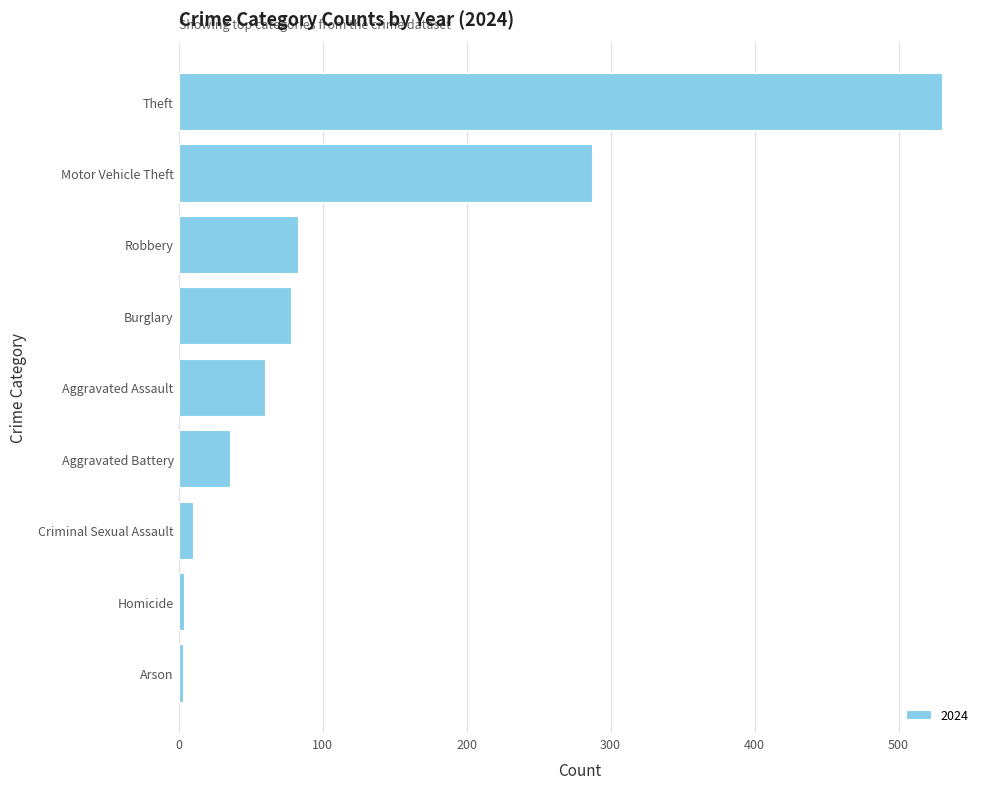

Where is the data nearest to the value 266?

Motor Vehicle Theft